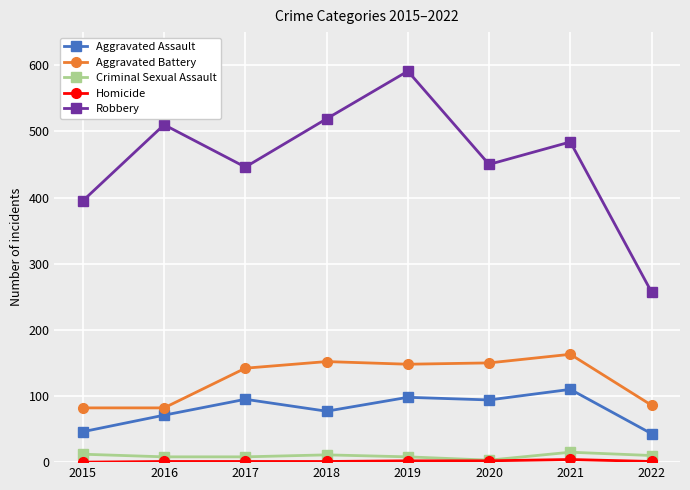

Which series has the widest spread of values?

Robbery